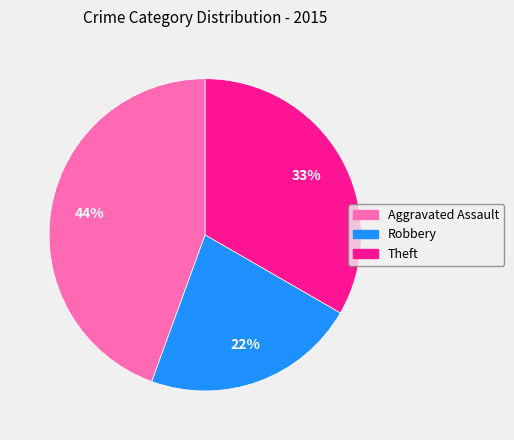

Approximately how many times larger is the value at Robbery compared to Theft?

0.7